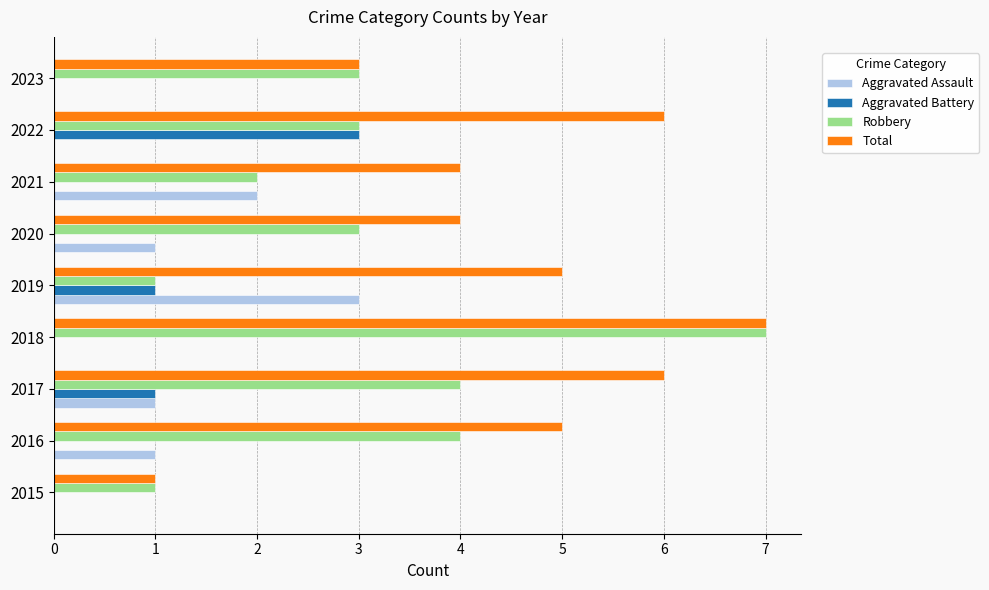

At which label does Aggravated Battery reach its peak?

2022